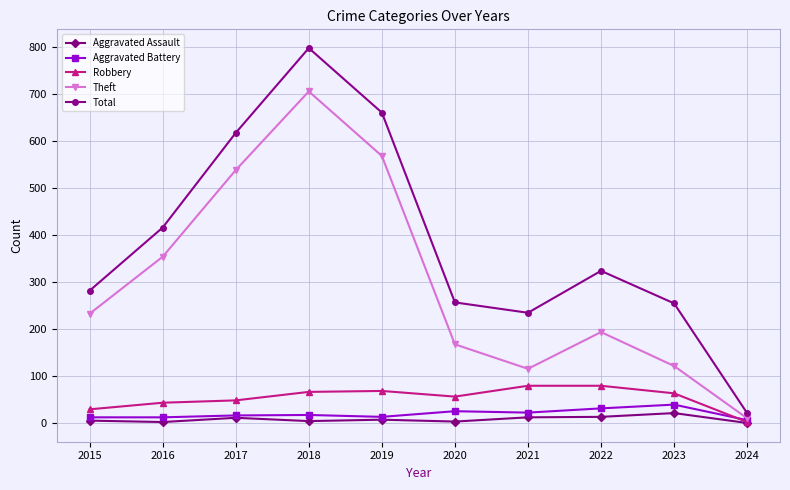

Is the value of Total at 2024 greater than the value of Aggravated Assault at 2016?

Yes